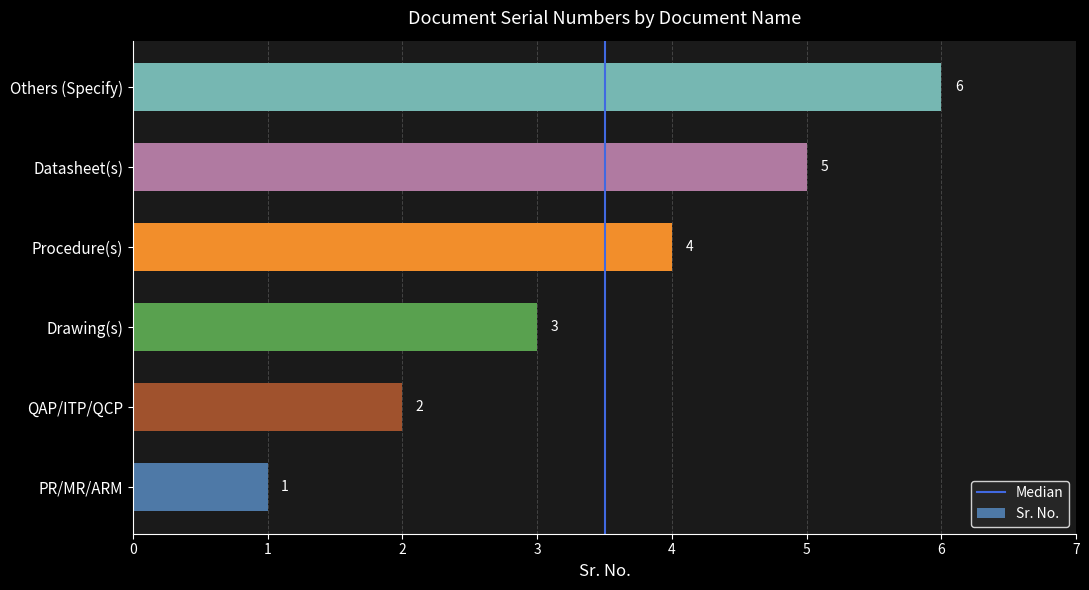

What is the average value?

4